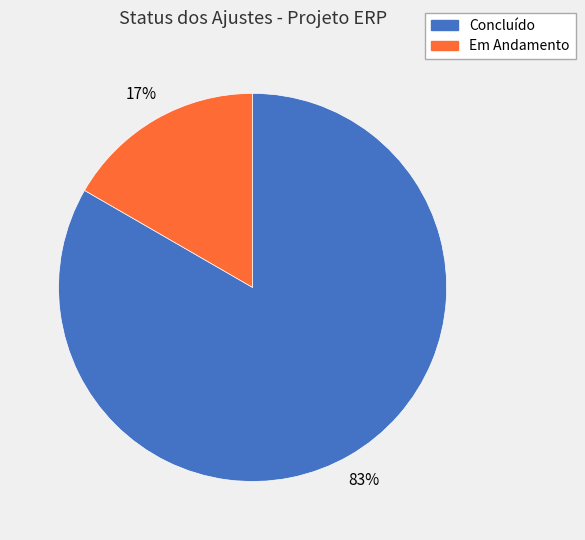

Is it true that Em Andamento is 17% of the pie?

True